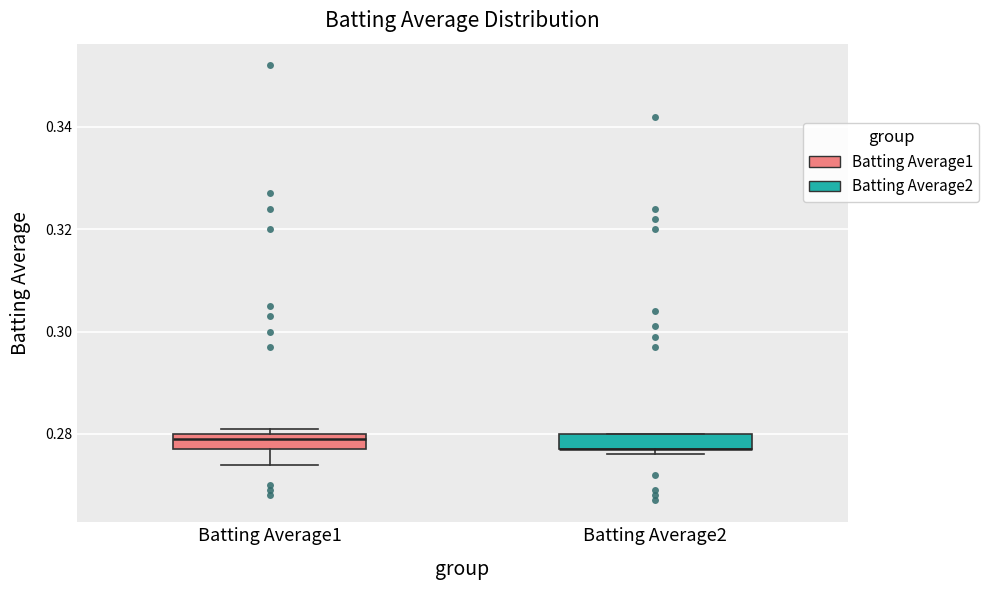

Reading left to right, transcribe this box plot: for each box, give where its median line is, the range the box spans, and where its two whiskers end, as read against the y-axis. The values are not printed on the chart, so give them approximately, as read against the axis.

Batting Average1: median 0.280 (just below the box's upper edge), box 0.278 to 0.280, whiskers 0.274 to 0.282
Batting Average2: median 0.278 (drawn on the box's lower edge), box 0.278 to 0.280, whiskers 0.276 to 0.280